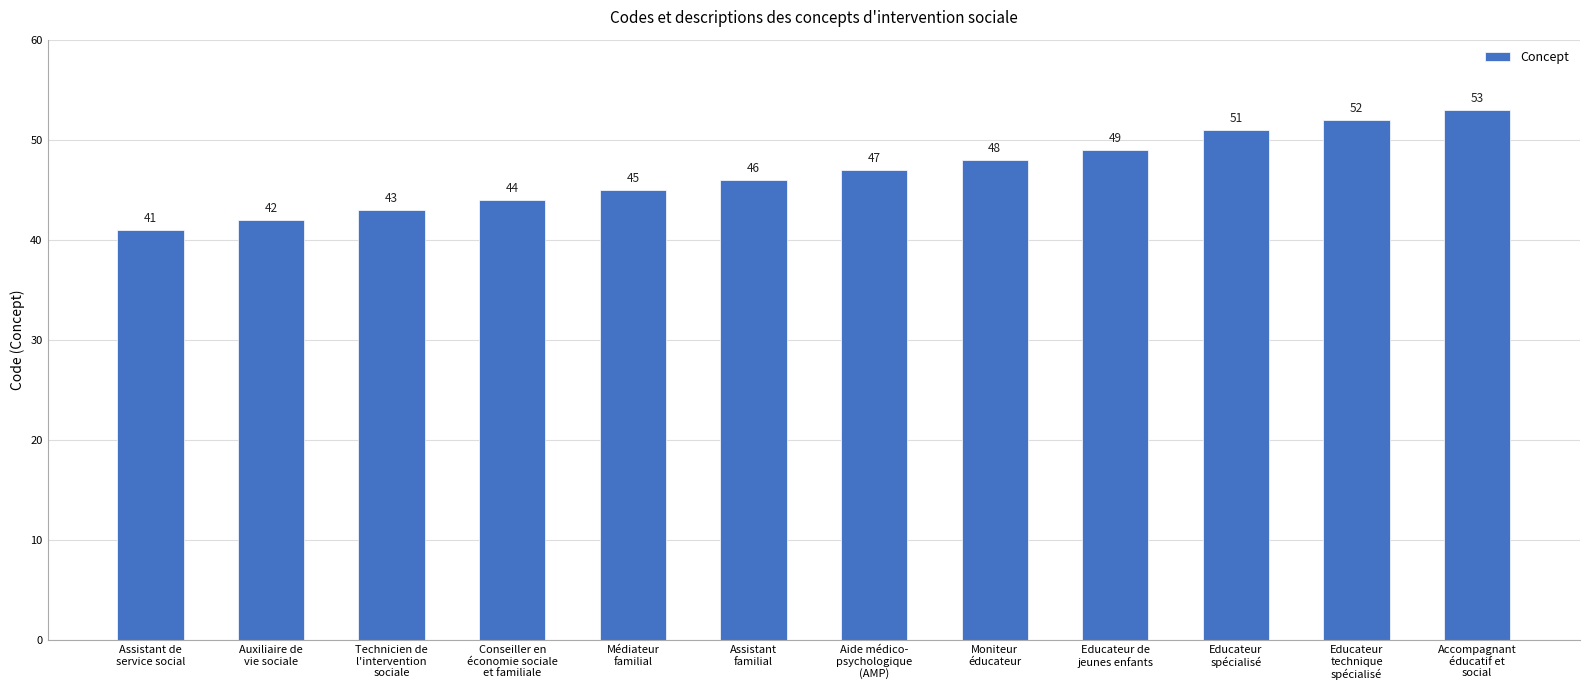

What is the label of the 12th bar from the right?

Assistant de
service social